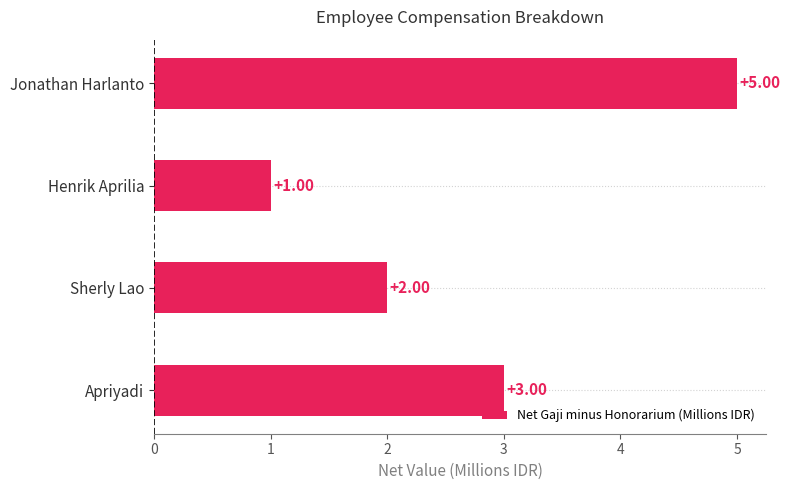

What is the average value?

3